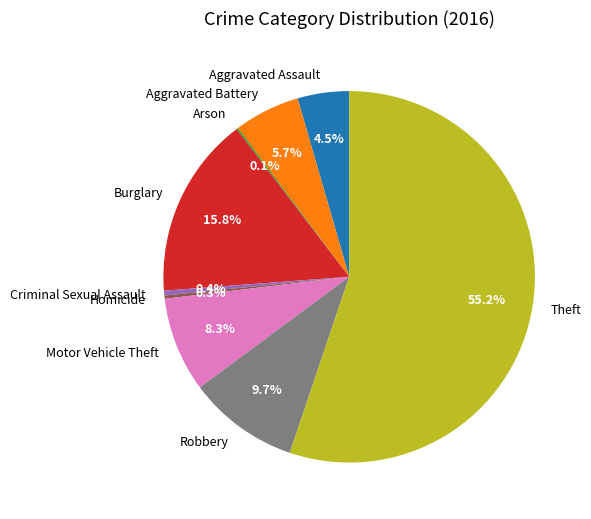

To the nearest percent, what is the difference between the largest and smallest slice percentages?

55%